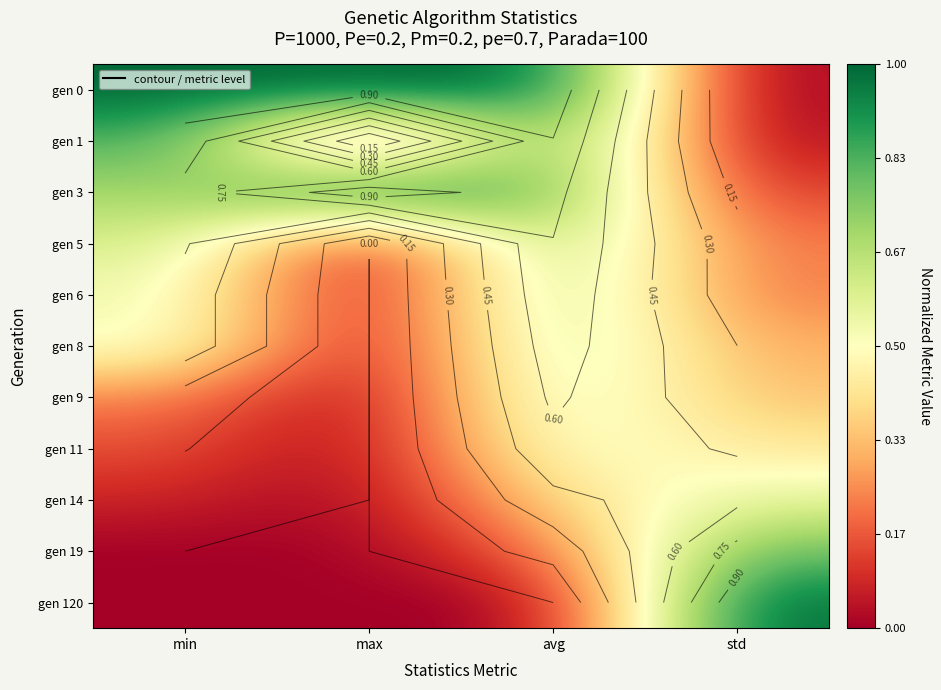

At how many categories does at least one series exceed 0?

4